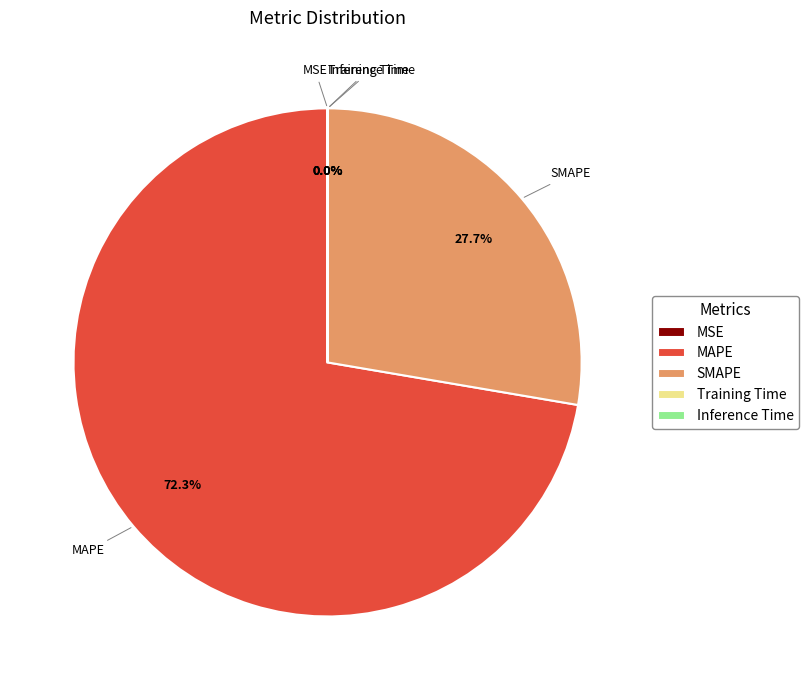

Which category has the biggest portion of the pie?

MAPE